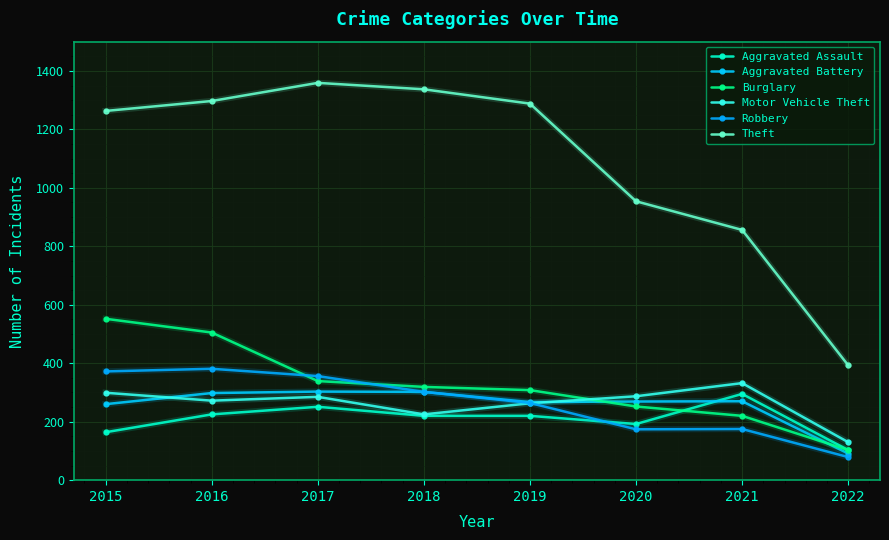

Is it true that Robbery equals 43 at 2022?

False